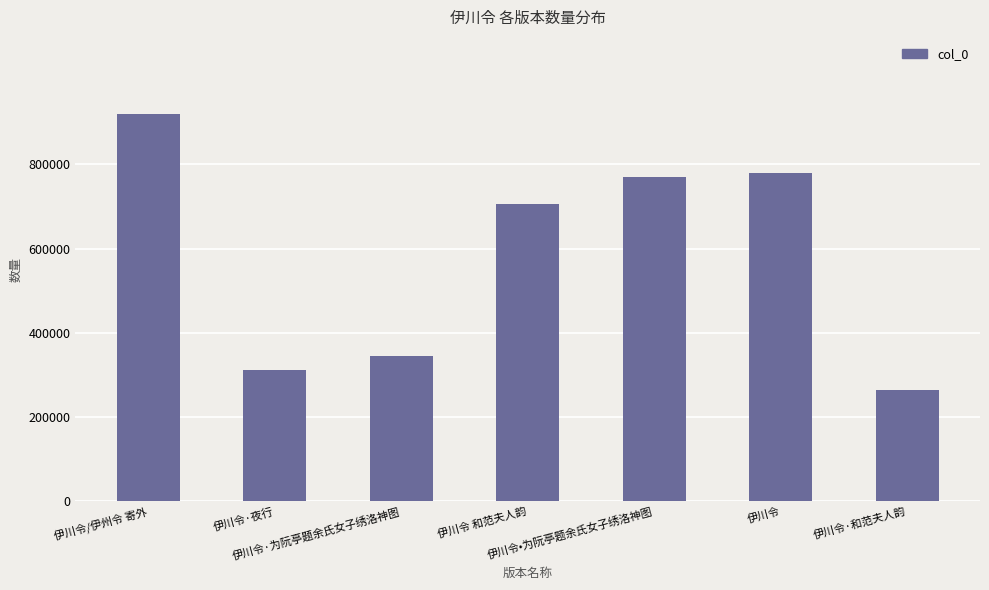

The chart shows a value of 73757 at 伊川令·为阮亭题余氏女子绣洛神图. True or false?

False